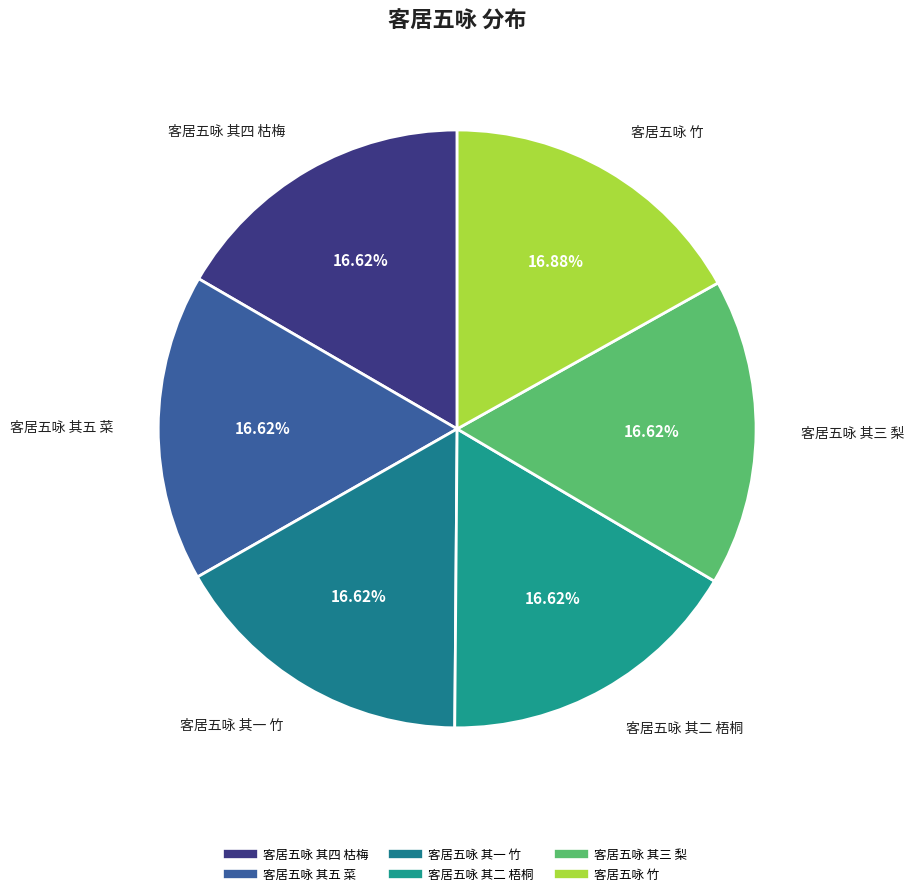

Is there a majority slice in this chart?

No